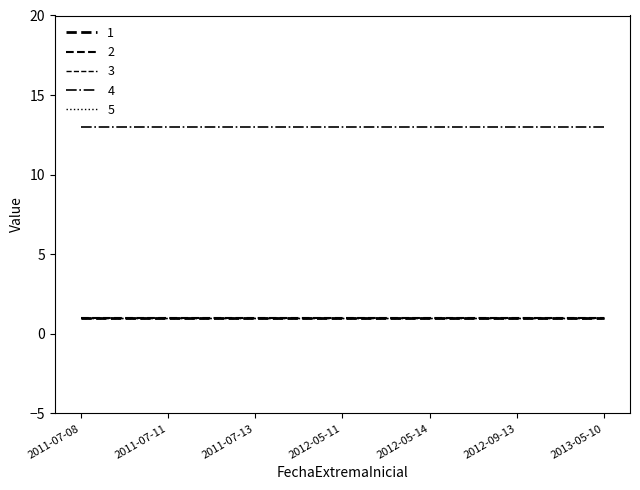

Which label corresponds to the largest value in the chart?

2011-07-08